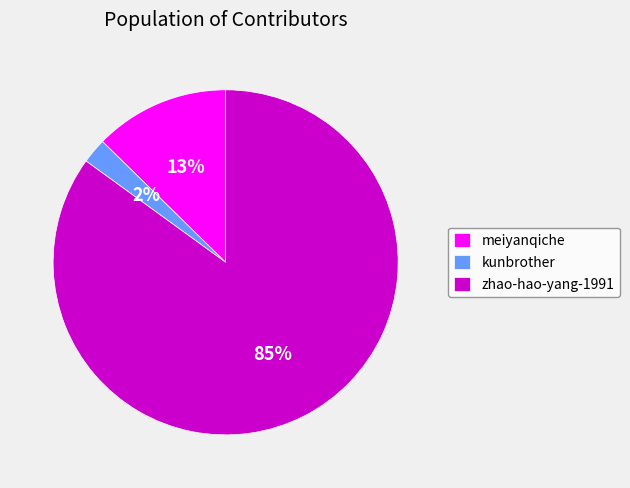

Between zhao-hao-yang-1991 and meiyanqiche, which is larger?

zhao-hao-yang-1991